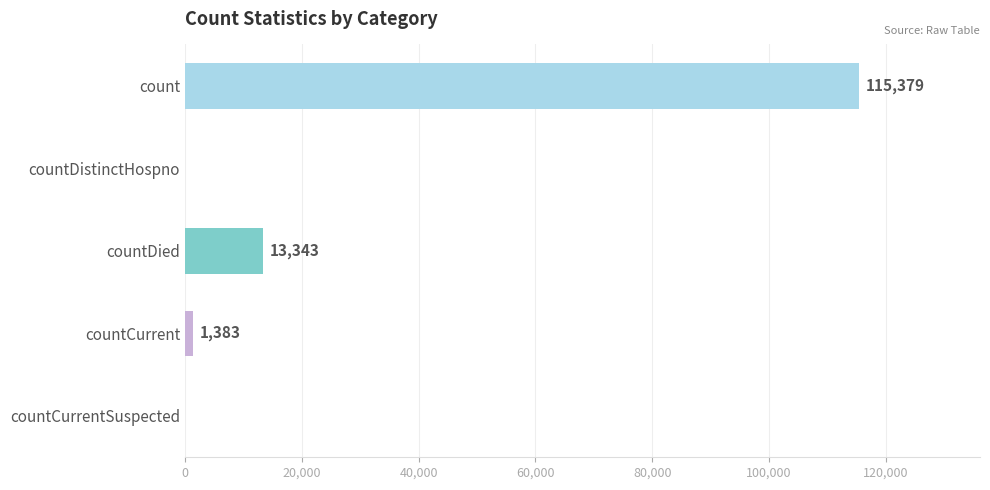

At which category does the chart reach its peak across all series?

count